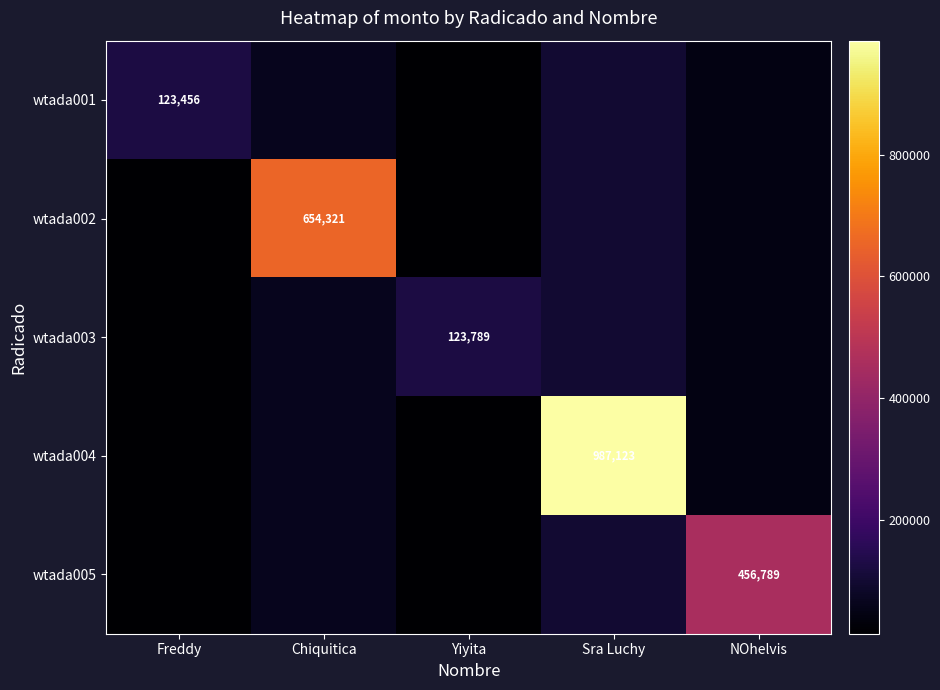

What is the average value of the wtada005 series?

129131.6